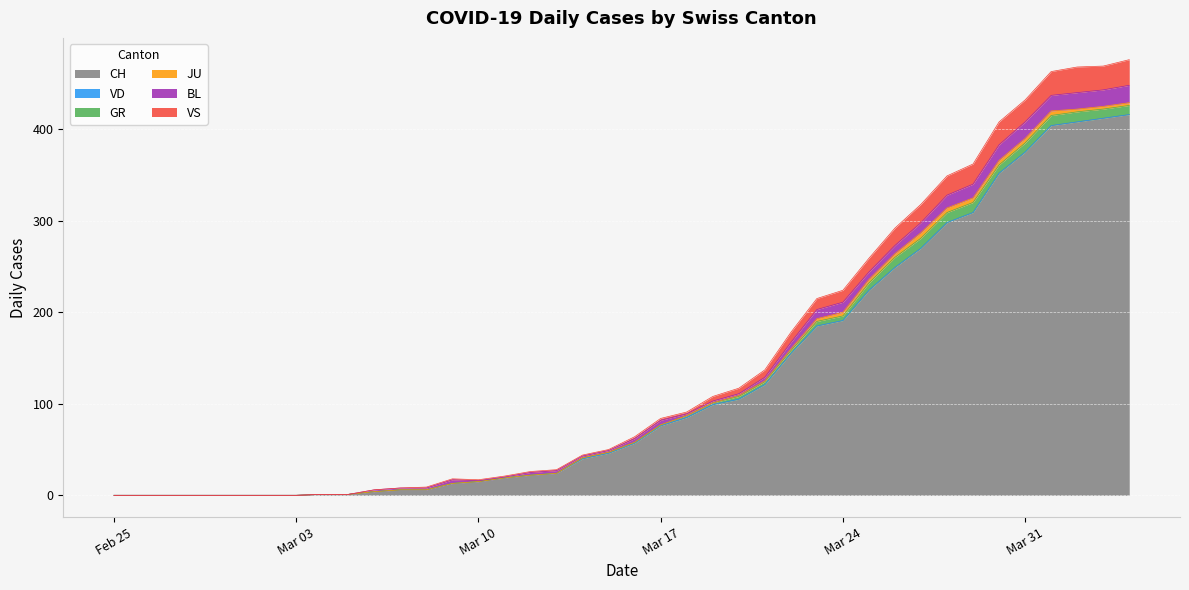

Reading right to left, extract all data points from this chart.

CH: 39=416	38=412	37=408	36=404	35=375	34=352	33=309	32=298	31=270	30=249	29=224	28=191	27=185	26=155	25=121	24=105	23=99	22=85	21=76	20=57	19=46	18=40	17=24	16=22	15=19	14=15	13=13	12=6	11=6	10=4	9=1	8=1	7=0	6=0	5=0	4=0	3=0	2=0	1=0	0=0
VD: 39=0	38=0	37=0	36=0	35=0	34=0	33=0	32=0	31=0	30=0	29=0	28=0	27=0	26=0	25=0	24=0	23=0	22=0	21=0	20=0	19=0	18=0	17=0	16=0	15=0	14=0	13=0	12=0	11=0	10=0	9=0	8=0	7=0	6=0	5=0	4=0	3=0	2=0	1=0	0=0
GR: 39=10	38=10	37=11	36=11	35=10	34=9	33=11	32=11	31=11	30=11	29=8	28=5	27=5	26=3	25=3	24=3	23=2	22=2	21=1	20=1	19=1	18=1	17=0	16=0	15=0	14=0	13=0	12=0	11=0	10=0	9=0	8=0	7=0	6=0	5=0	4=0	3=0	2=0	1=0	0=0
JU: 39=3	38=3	37=3	36=5	35=5	34=5	33=5	32=5	31=6	30=4	29=4	28=4	27=3	26=2	25=1	24=1	23=0	22=0	21=0	20=0	19=0	18=0	17=0	16=0	15=0	14=0	13=0	12=0	11=0	10=0	9=0	8=0	7=0	6=0	5=0	4=0	3=0	2=0	1=0	0=0
BL: 39=19	38=18	37=18	36=17	35=18	34=17	33=15	32=14	31=11	30=9	29=8	28=11	27=10	26=7	25=4	24=2	23=2	22=2	21=5	20=4	19=2	18=2	17=3	16=3	15=1	14=1	13=4	12=2	11=2	10=2	9=0	8=0	7=0	6=0	5=0	4=0	3=0	2=0	1=0	0=0
VS: 39=28	38=26	37=28	36=26	35=24	34=25	33=22	32=21	31=20	30=19	29=15	28=13	27=12	26=11	25=8	24=6	23=5	22=2	21=2	20=2	19=1	18=1	17=1	16=1	15=1	14=1	13=1	12=1	11=0	10=0	9=0	8=0	7=0	6=0	5=0	4=0	3=0	2=0	1=0	0=0